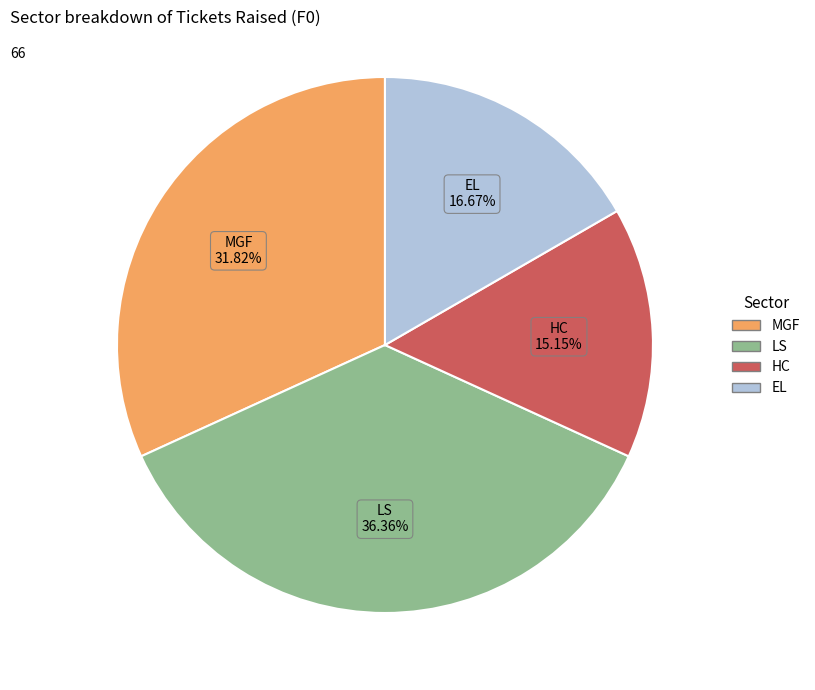

Is the sum of HC and MGF greater than half?

No